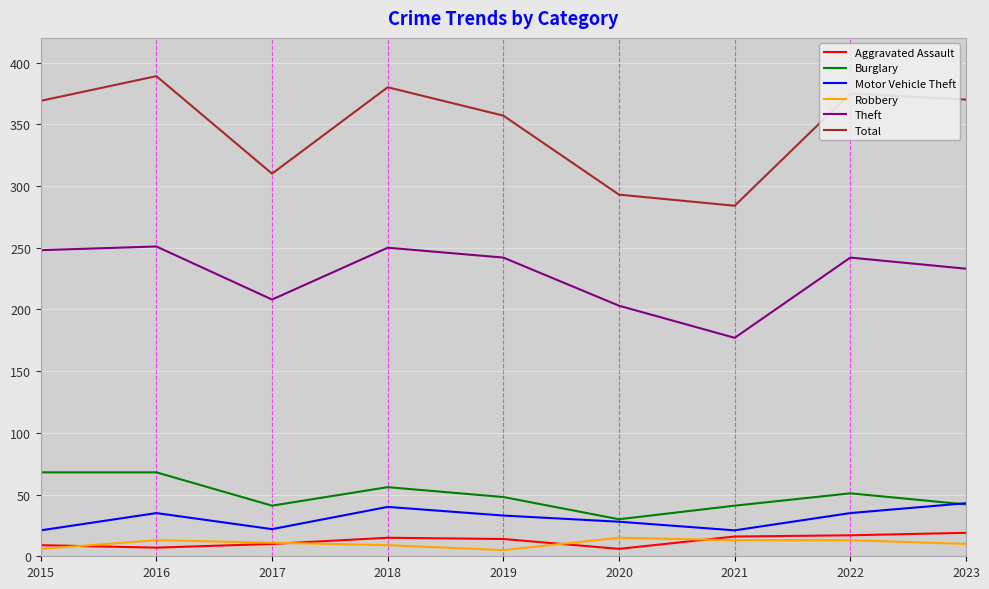

What is the maximum value shown in the chart?

389